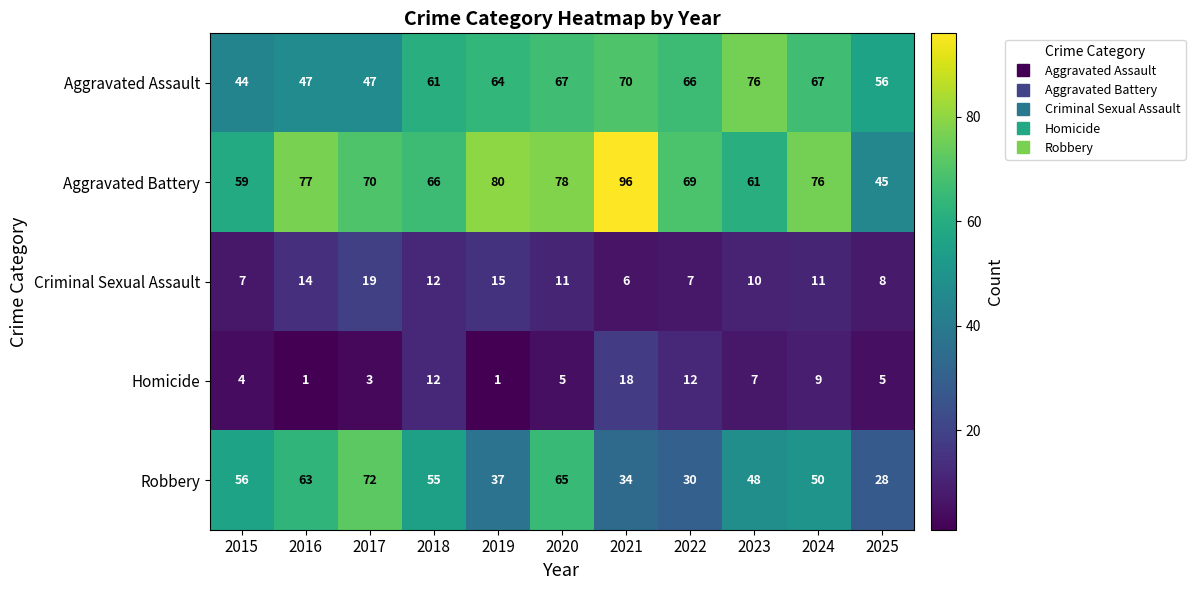

What is the lowest value of the Criminal Sexual Assault series?

6